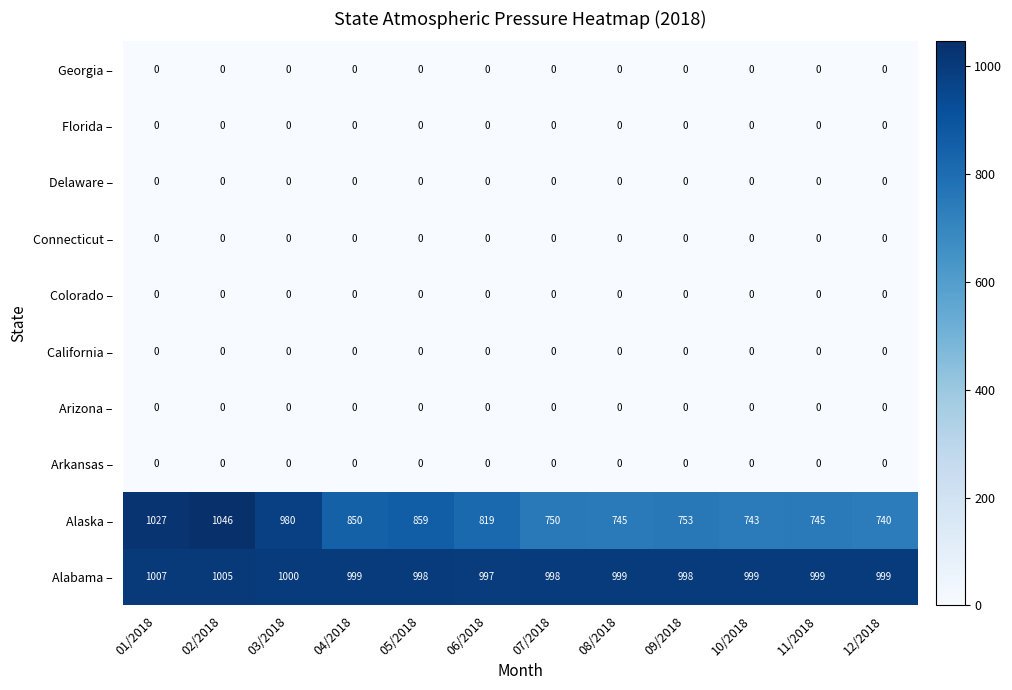

What is the difference between the highest and lowest values at 06/2018?

997